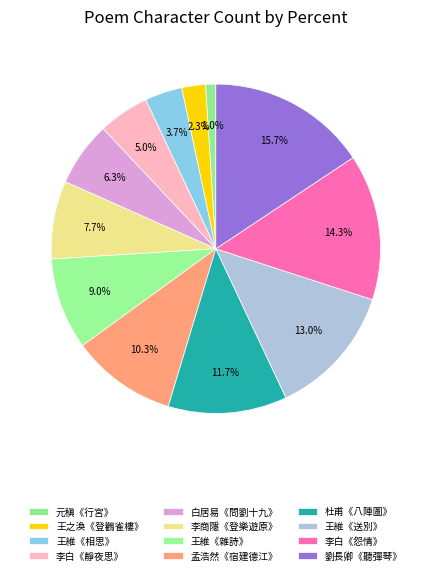

How many segments does this pie chart have?

12